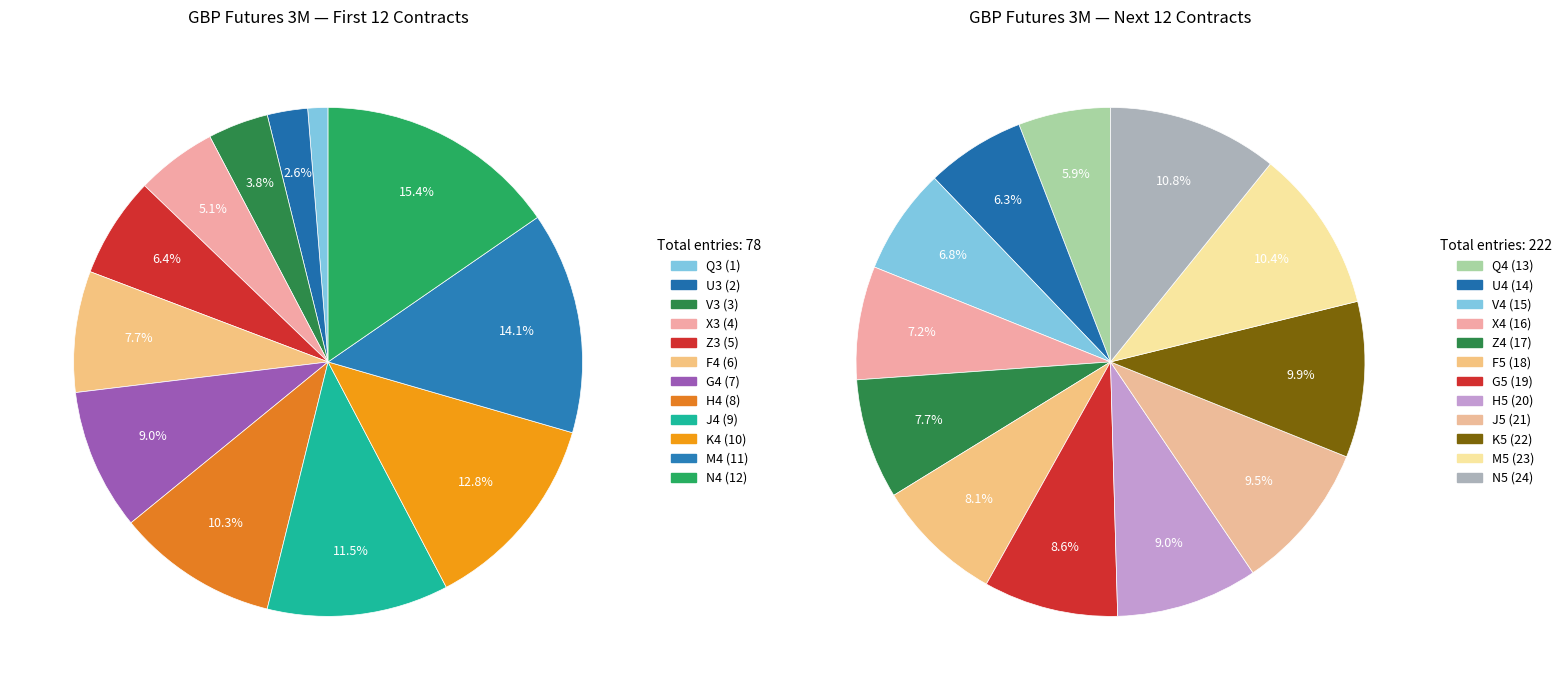

Is there any slice that represents more than half of the pie?

No